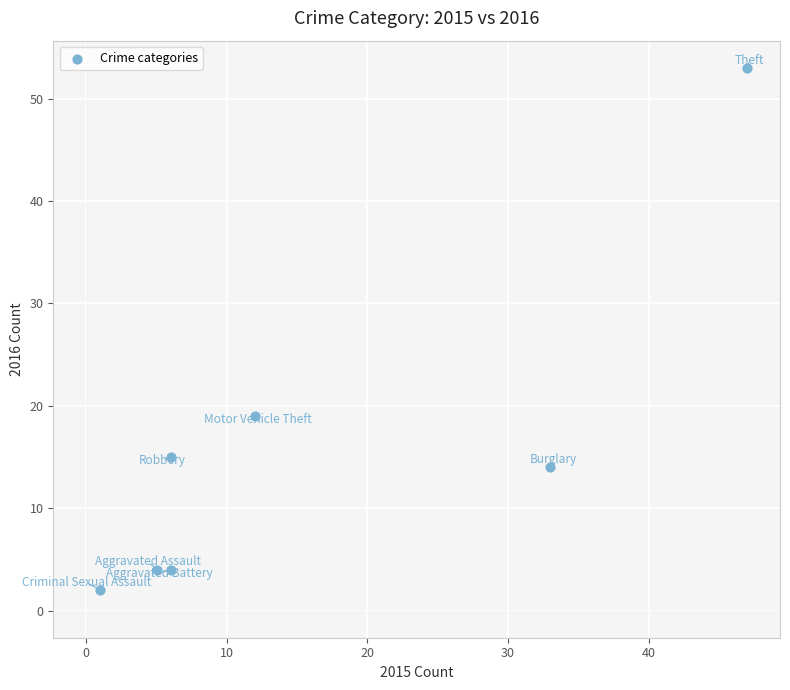

What is the range of Y values (max minus min)?

51